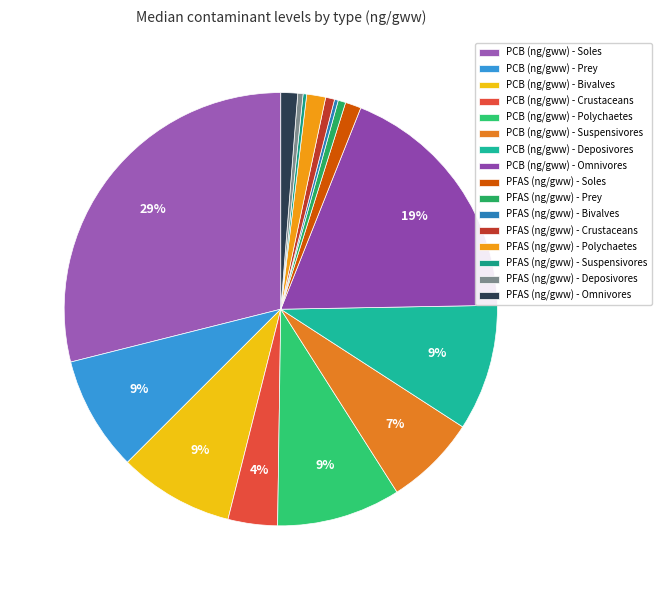

Is it true that PCB (ng/gww) - Bivalves is 1% of the pie?

False